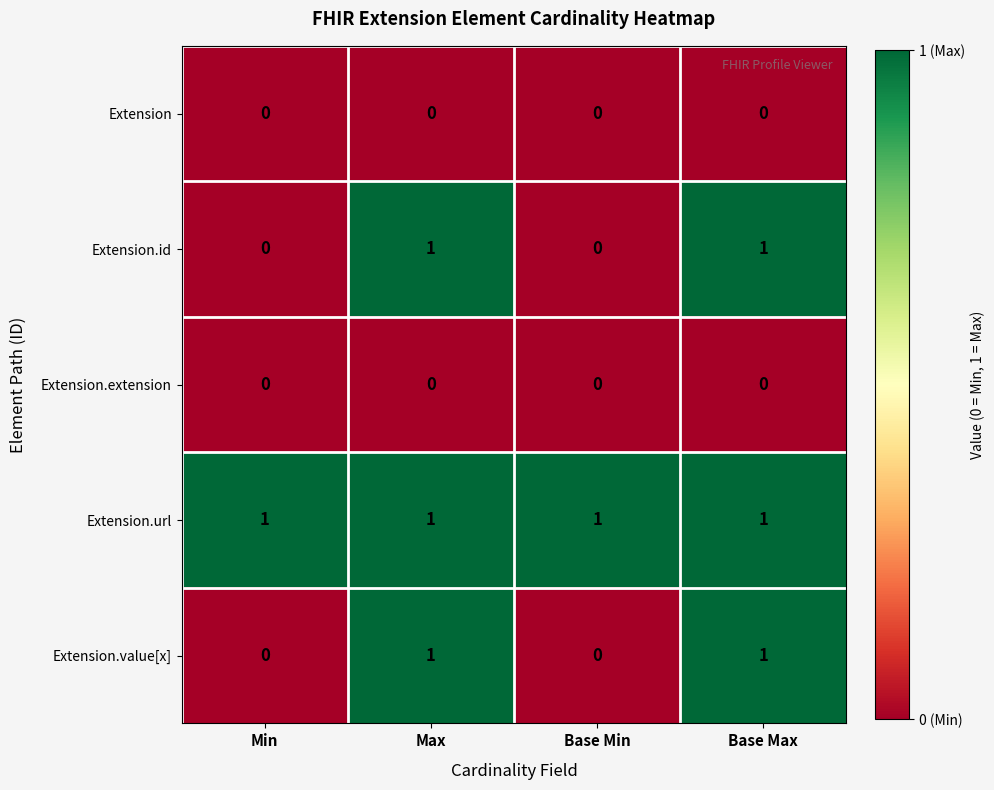

How many values in Extension.value[x] are above zero?

2